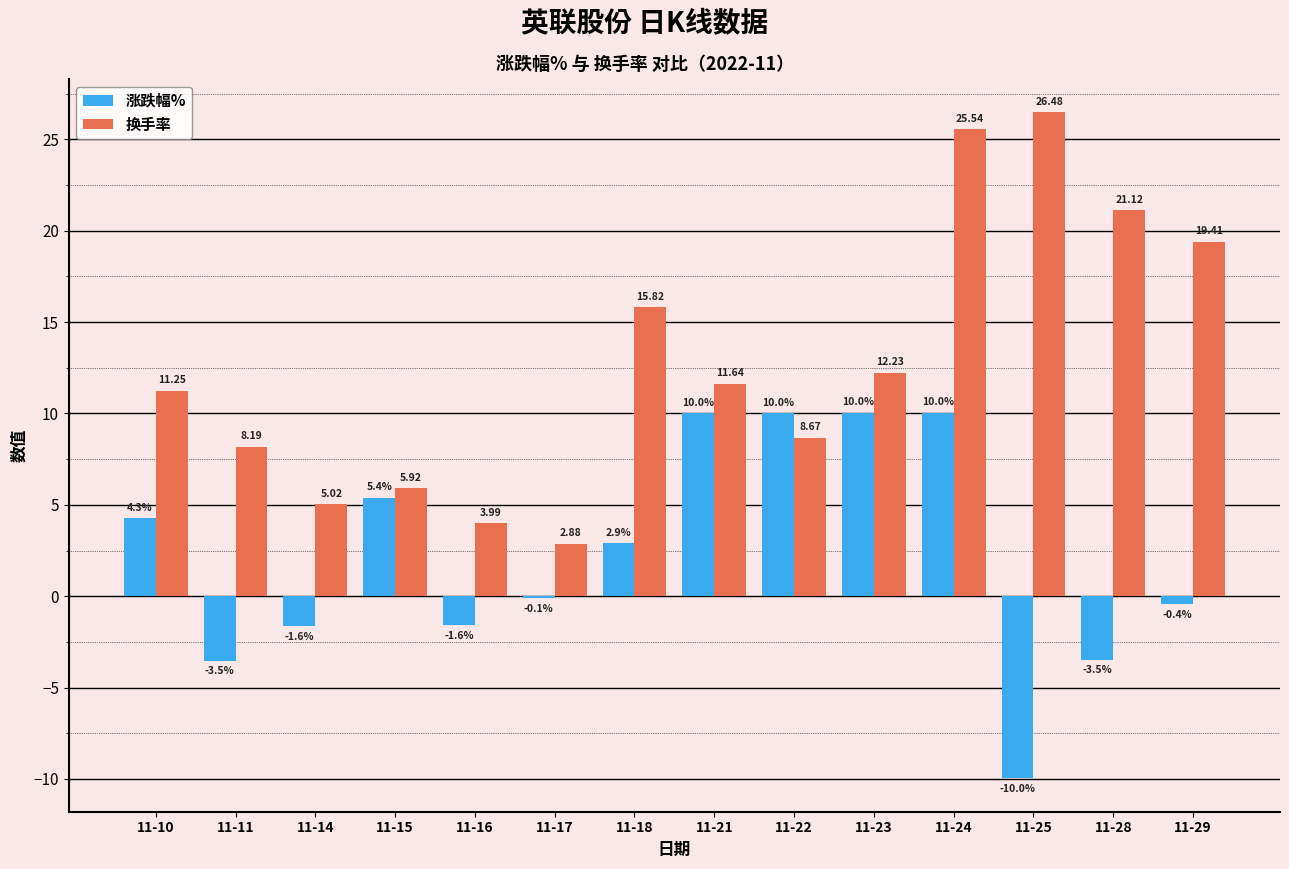

What is the total value across all series at 11-16?

2.4